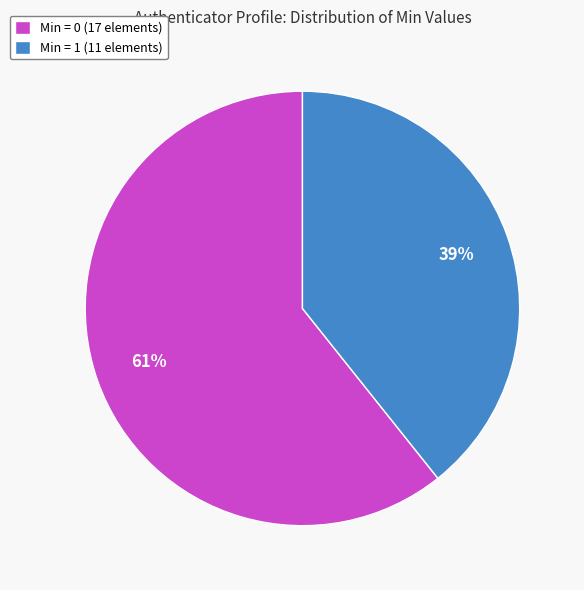

Which slice is the smallest?

Min = 1 (11 elements)